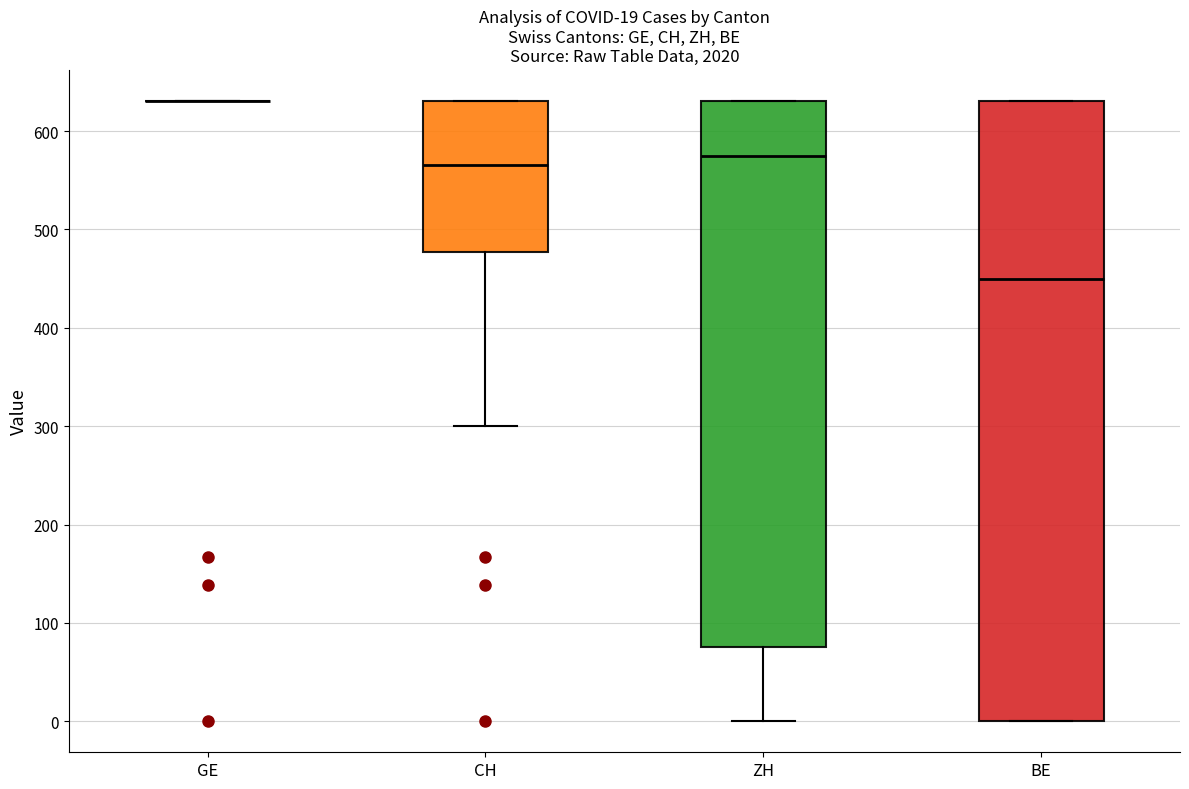

Which box is the tallest, from its lower edge to its upper edge?

BE